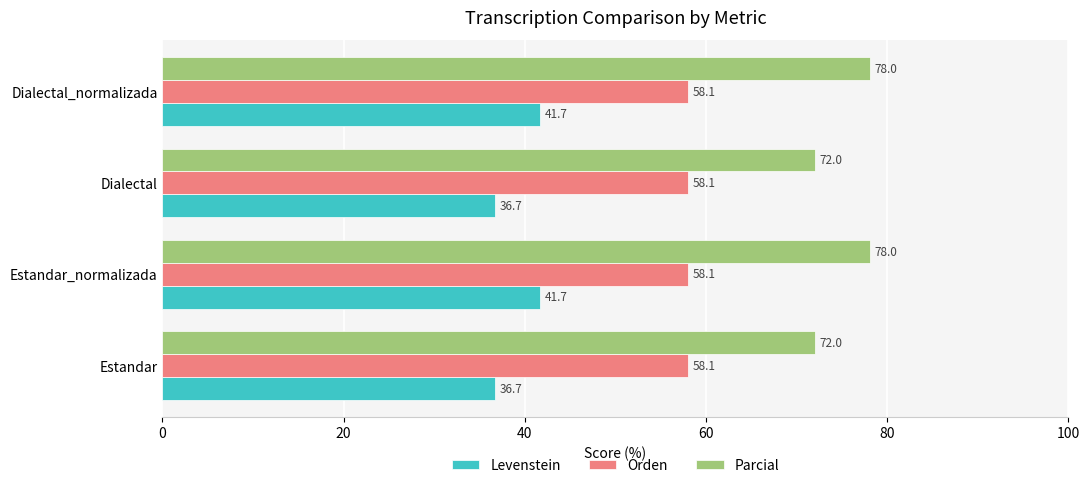

How many series are shown in this chart?

3